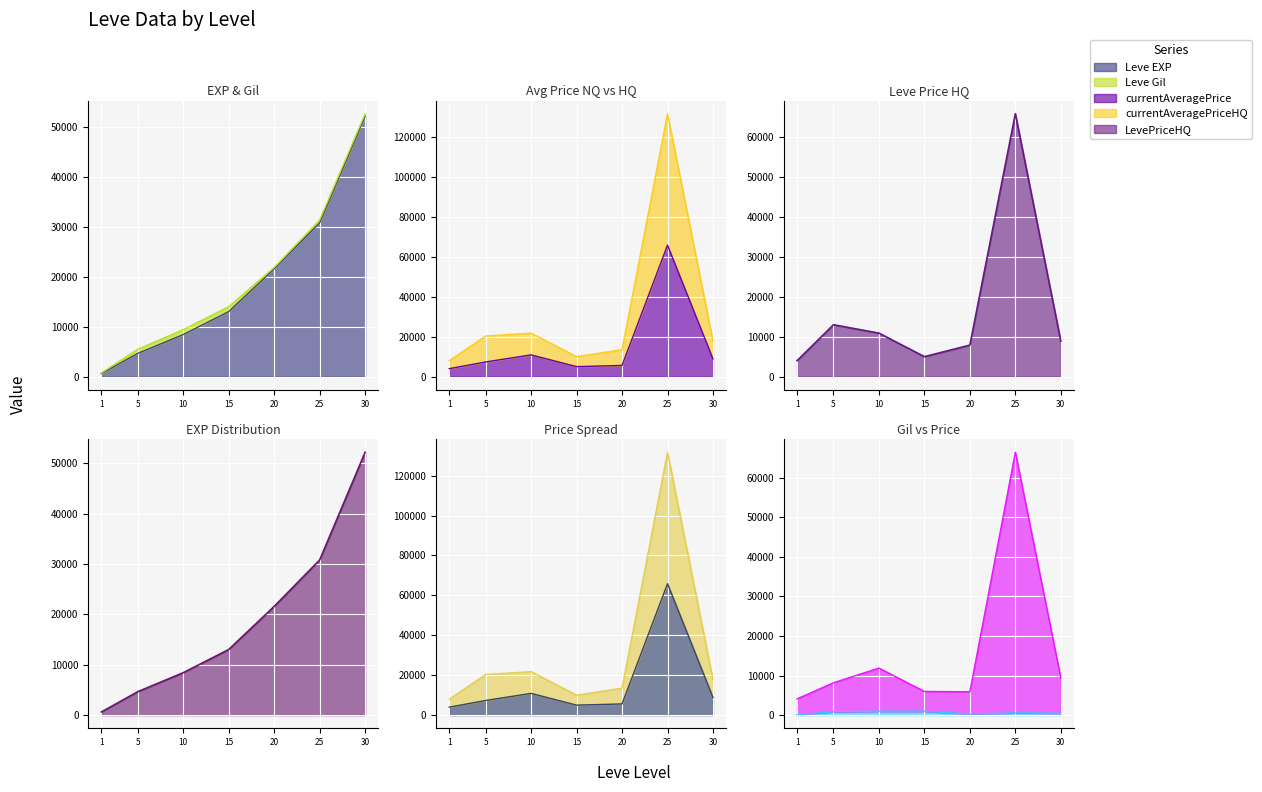

At 15, list the series in order from smallest to largest.

Leve Gil line, currentAveragePrice line, currentAveragePriceHQ line, LevePriceHQ line, Leve EXP line